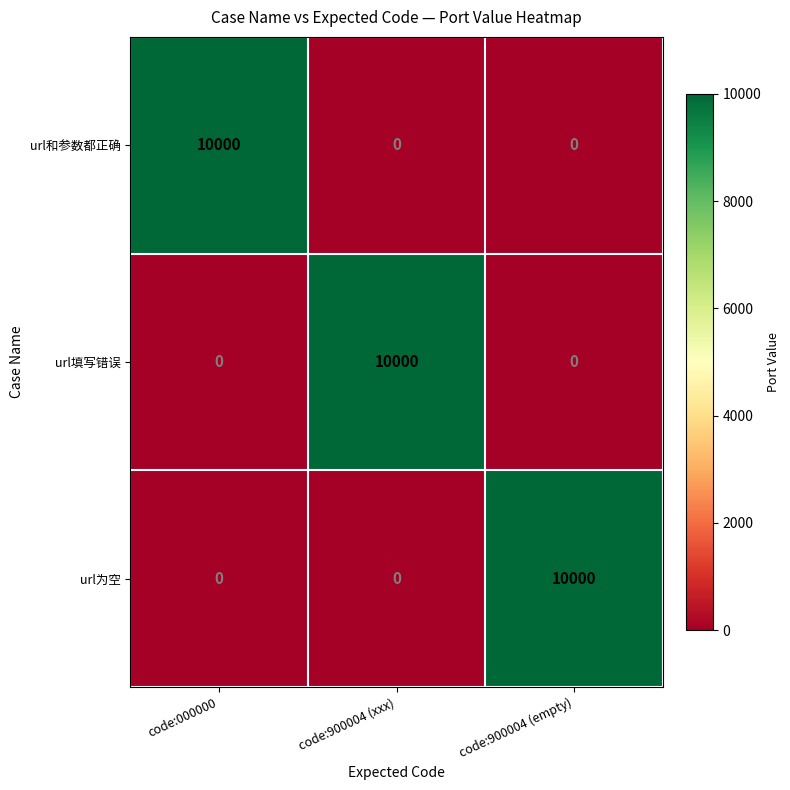

What is the spread (max minus min) of values at code:000000?

10000